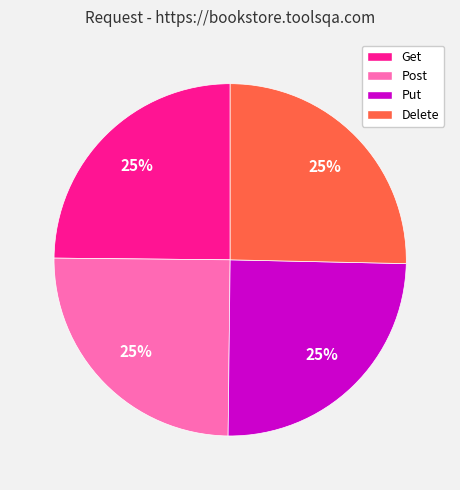

Does Put account for over 50% of the chart?

No